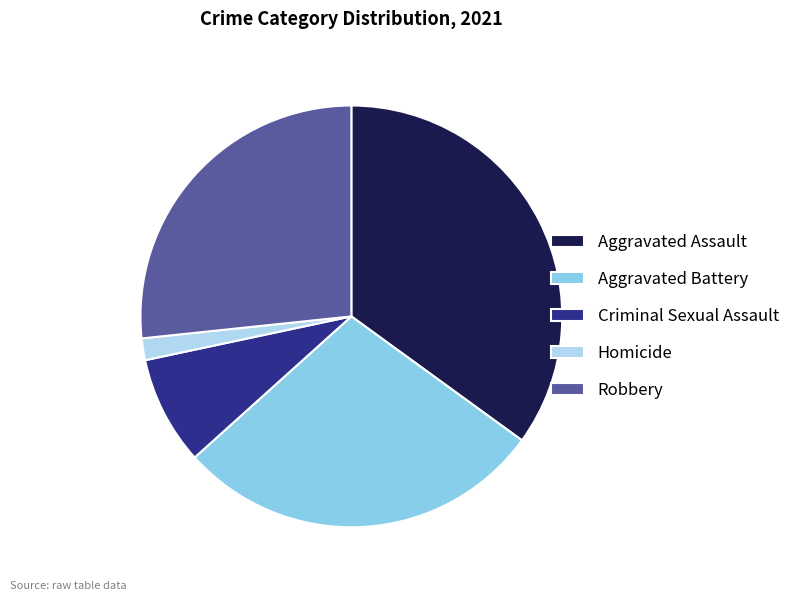

Rank the categories by value from lowest to highest.

Homicide, Criminal Sexual Assault, Robbery, Aggravated Battery, Aggravated Assault